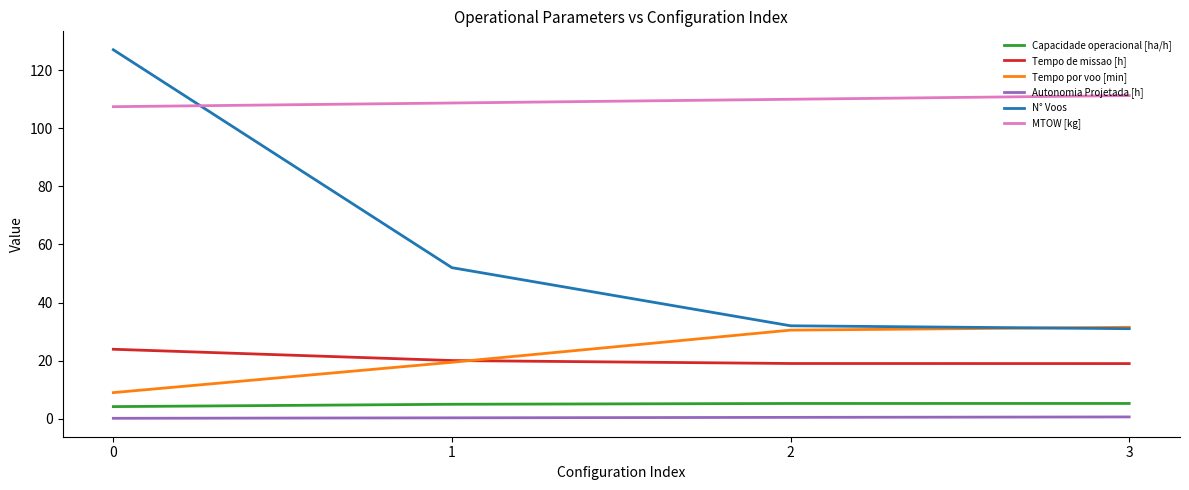

Does the chart display data point markers on the line(s)?

No